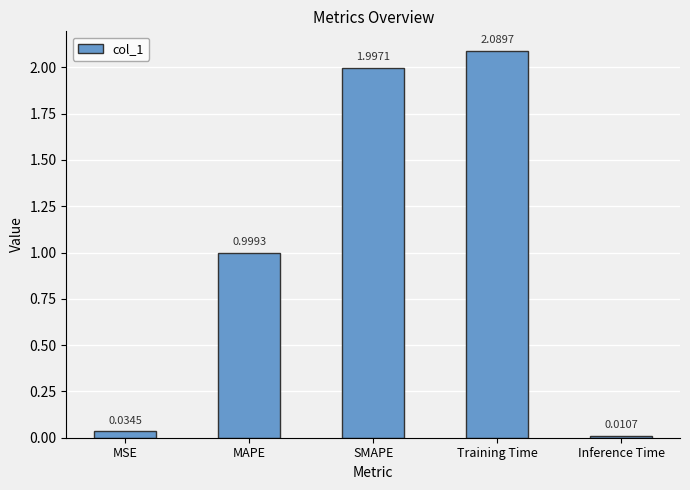

At which category does the chart reach its minimum across all series?

Inference Time